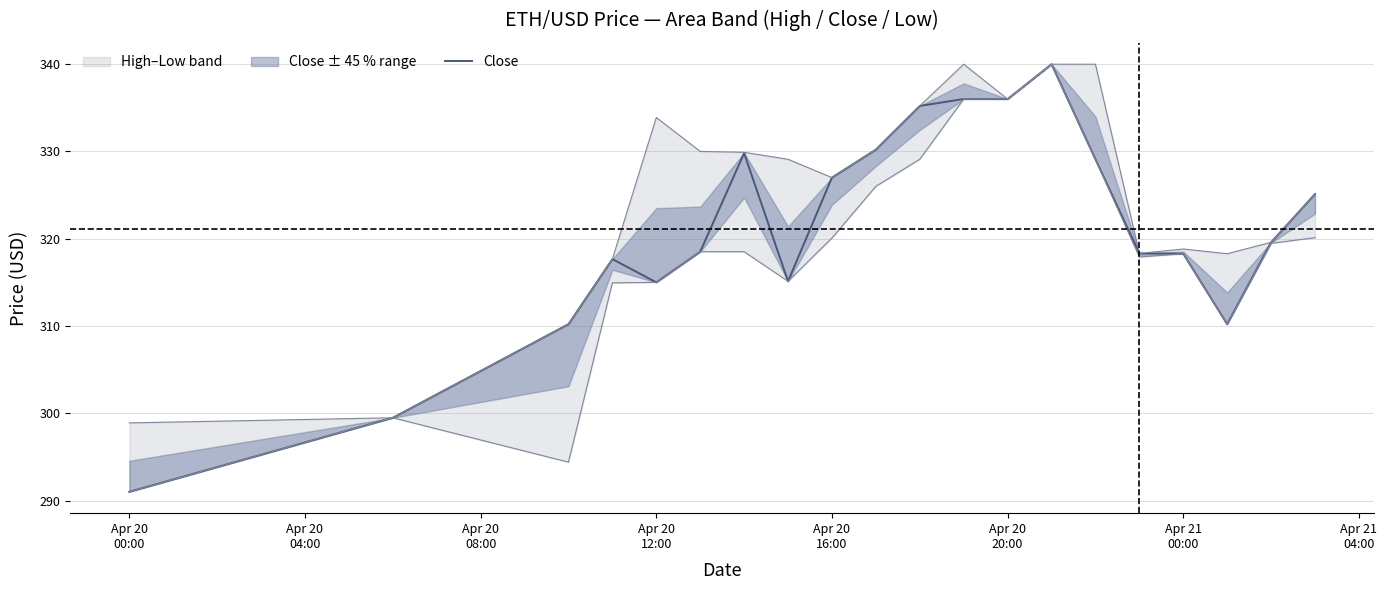

What is the highest value of the Close series?

340.0